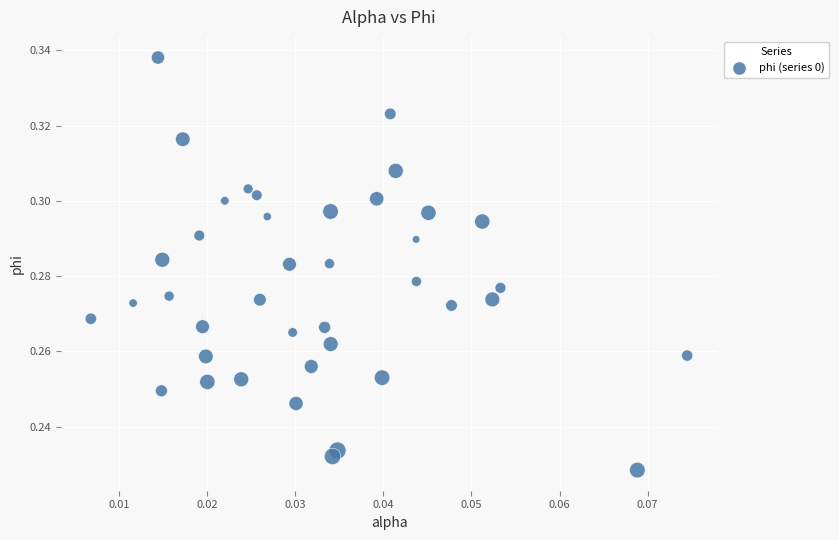

How many points are shown in the scatter plot?

40